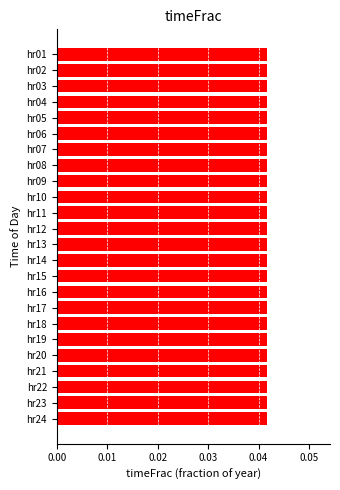

How many values are between 0 and 1?

24